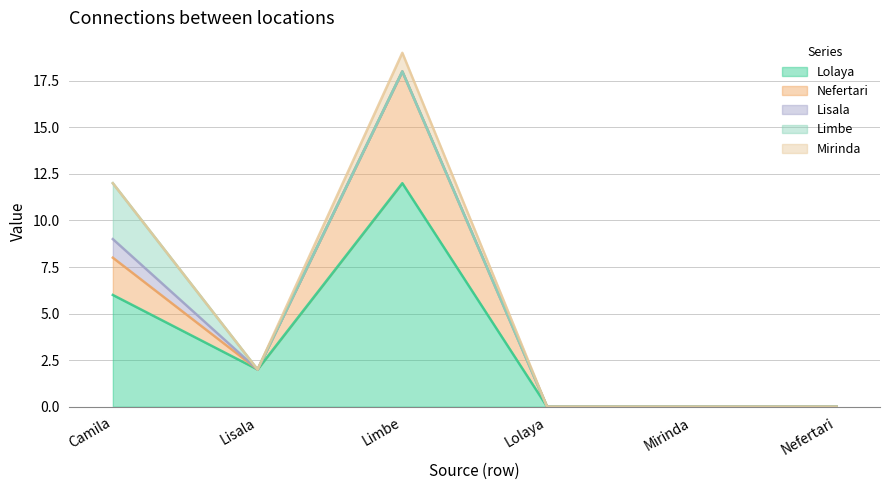

Which has a higher value, Lolaya or Camila?

Camila